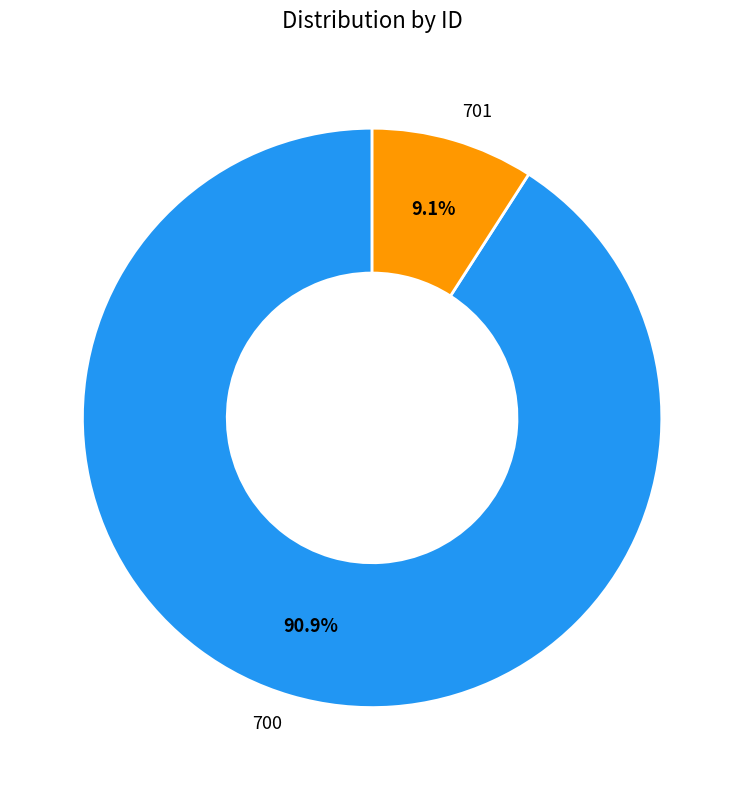

True or false: 701 accounts for 9% of the total.

True